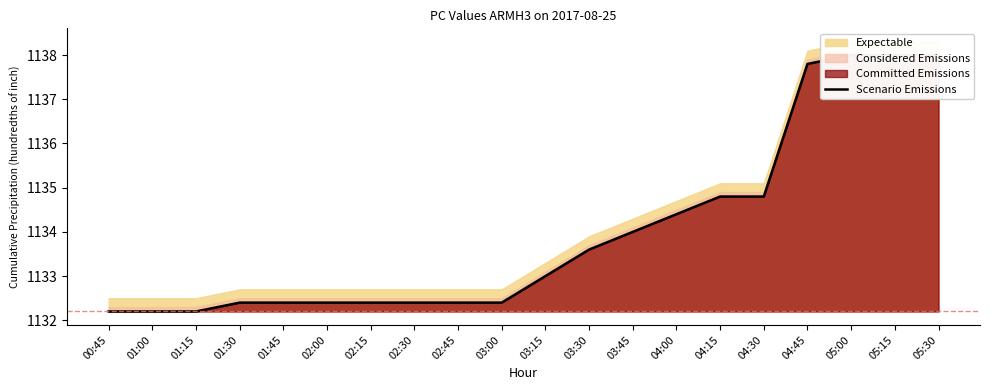

Does the chart have visible grid lines?

No